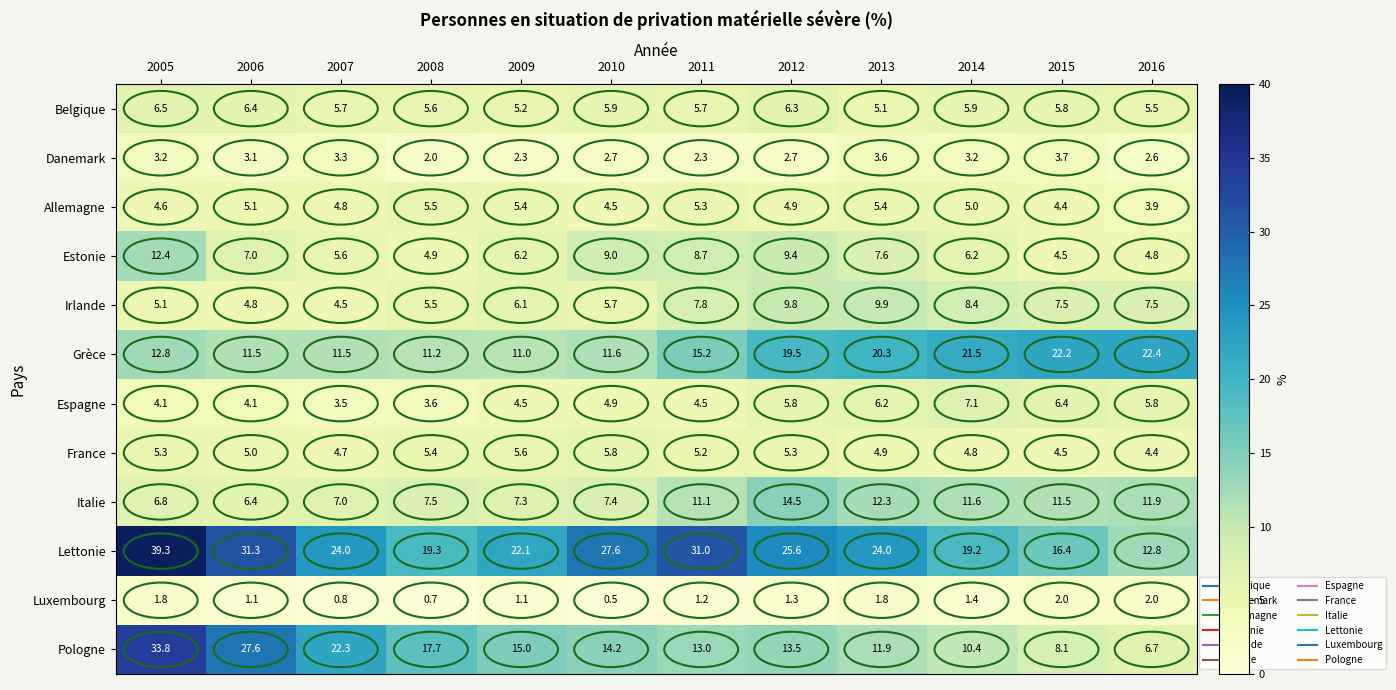

What is the average value of the Estonie series?

7.2